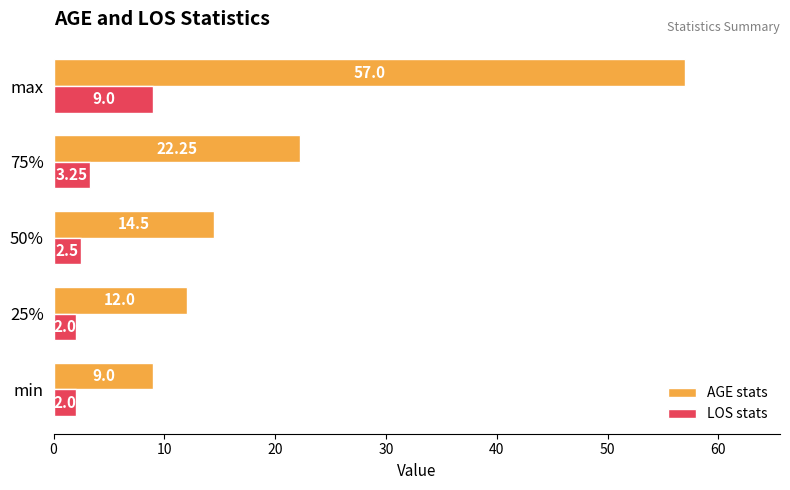

What is the sum of the AGE stats values at min and 50%?

23.5